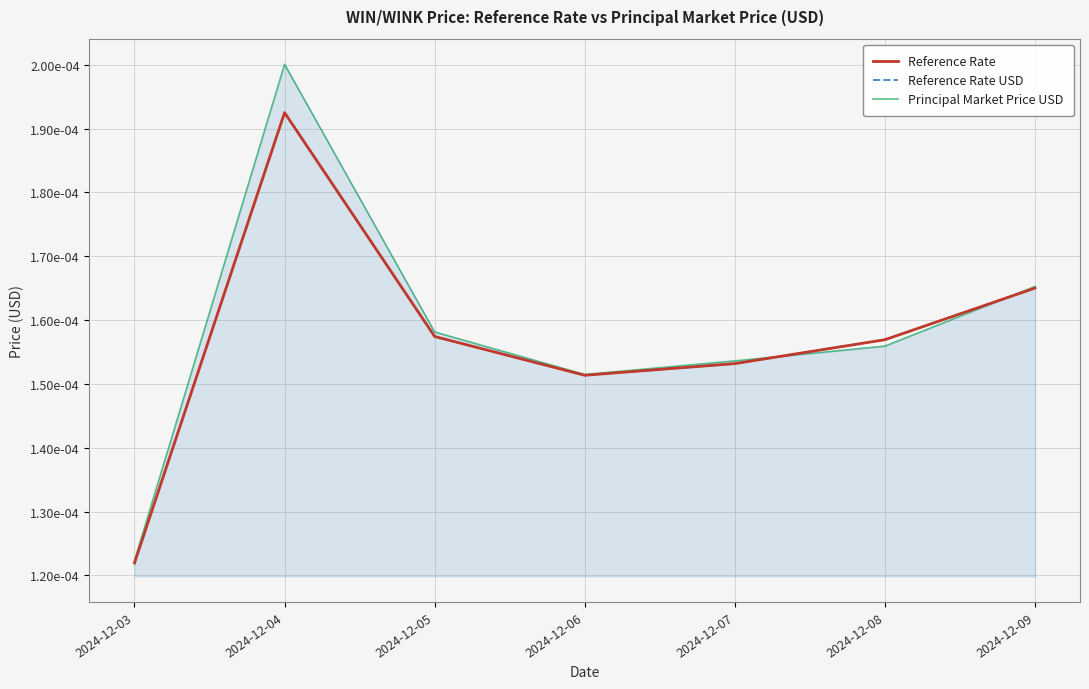

How many Reference Rate USD values are between 0 and 1?

7